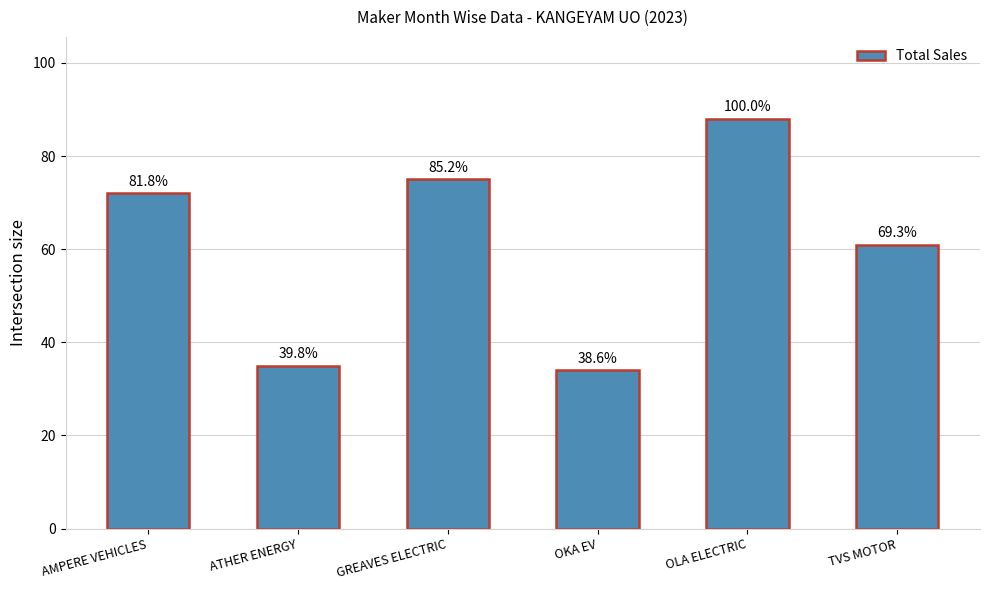

Does the chart contain stacked bars?

No